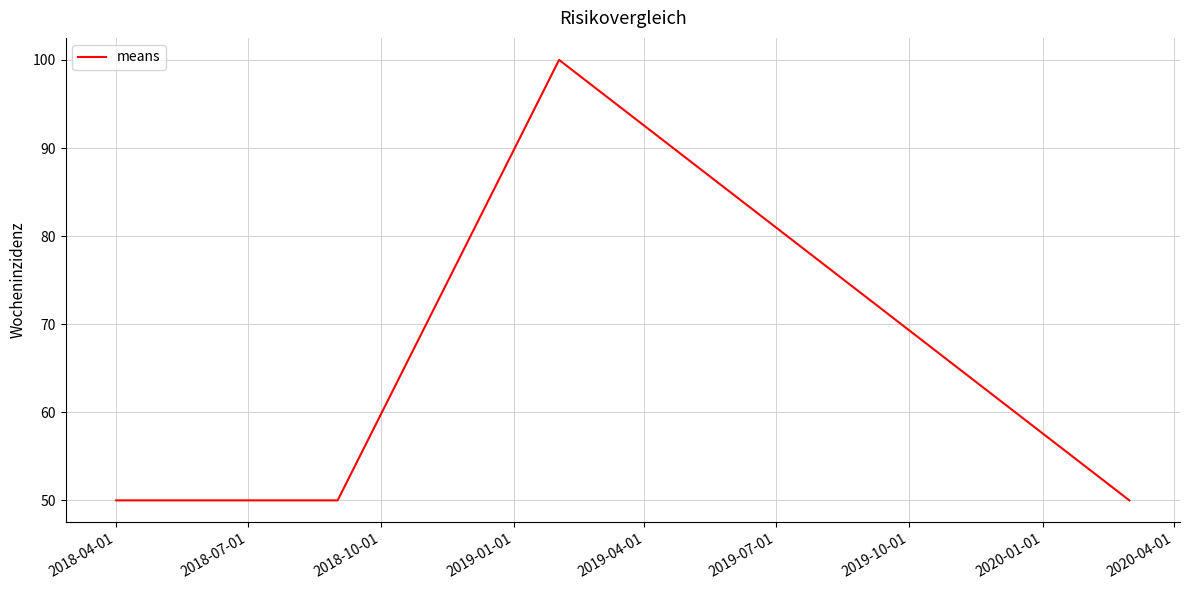

What is the greatest value displayed?

100